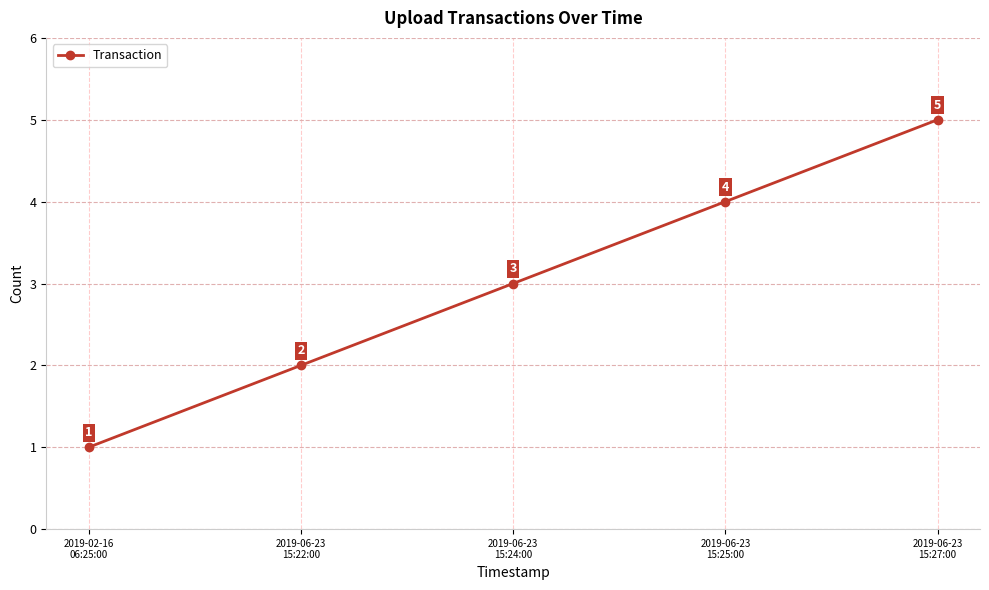

What is the label of the 5th point from the left?

2019-06-23
15:27:00